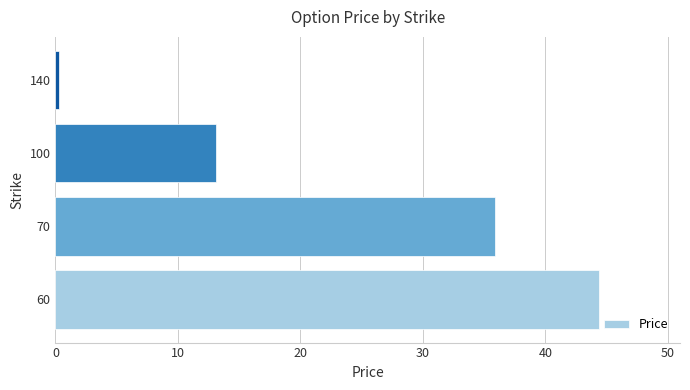

Reading bottom to top, what are all the values shown in this chart?

44.3	35.8	13.1	0.3